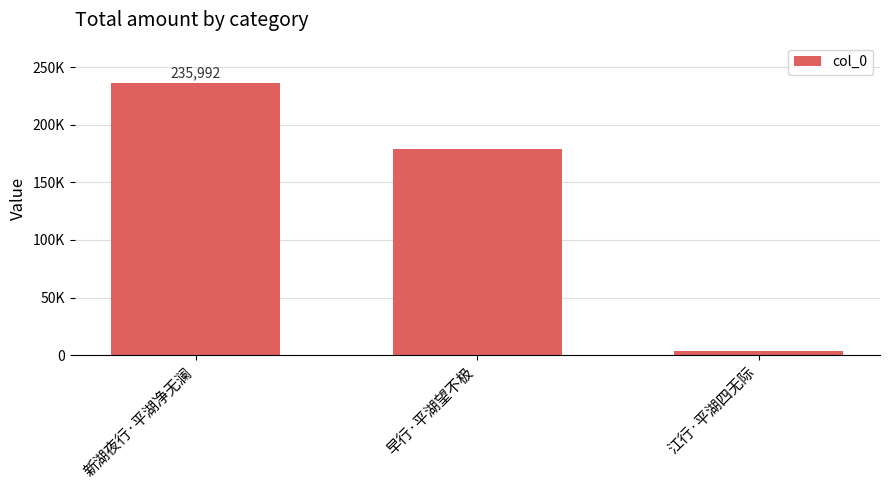

What is the average value?

139607